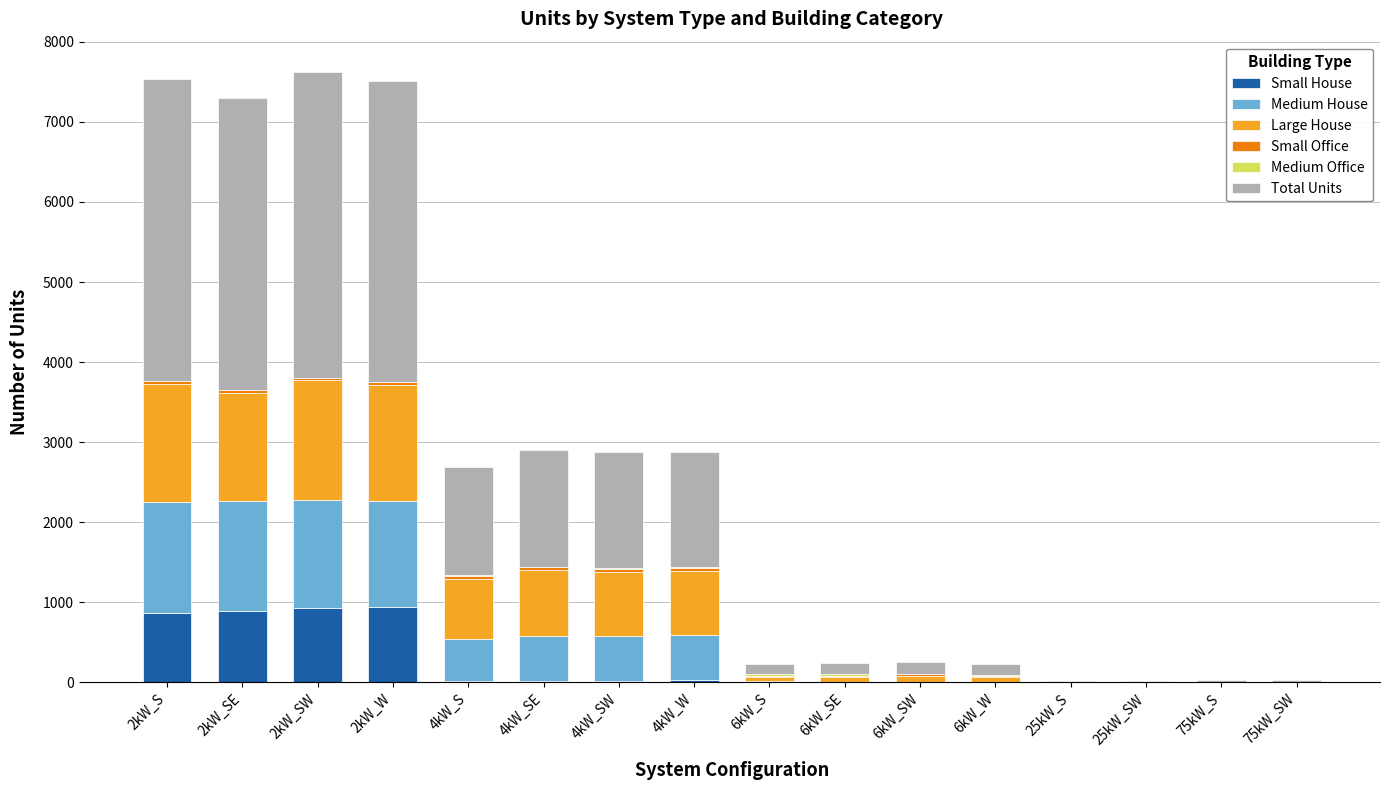

What is the sum of all Small House values?

3711